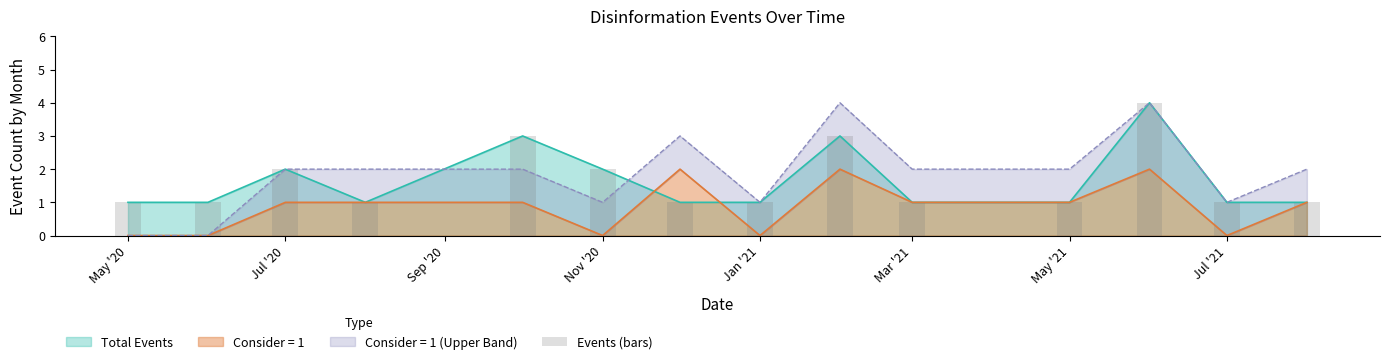

True or false: Consider = 1 has a value of -1 at Jan '21.

False